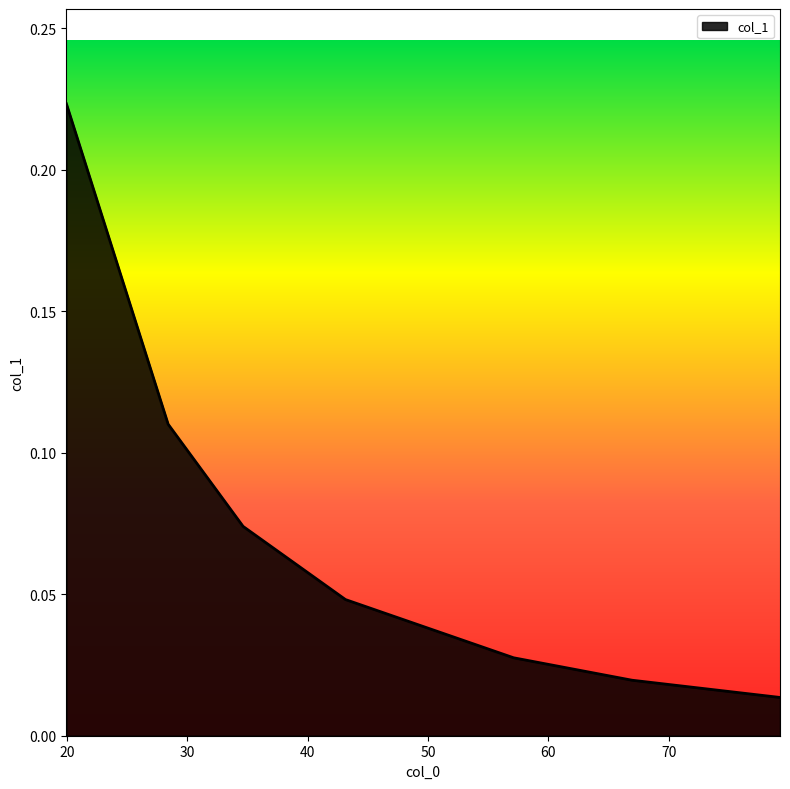

True or false: the data has more than 0 interior local peaks.

False